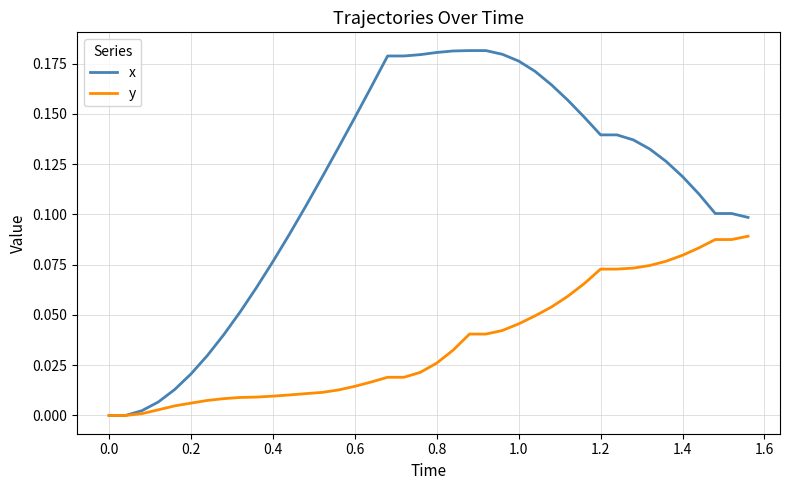

Which series has the widest spread of values?

x